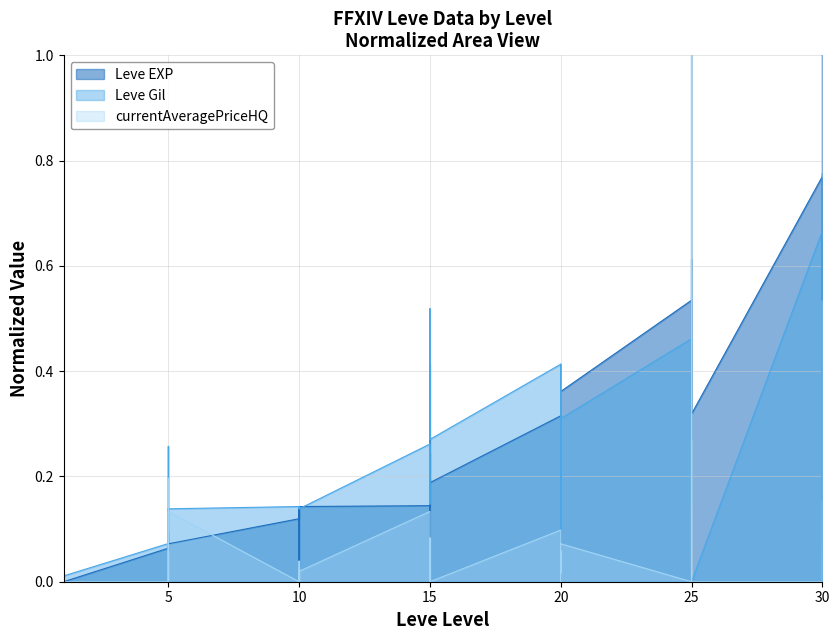

The value of currentAveragePriceHQ at 20 is 0.0. True or false?

False